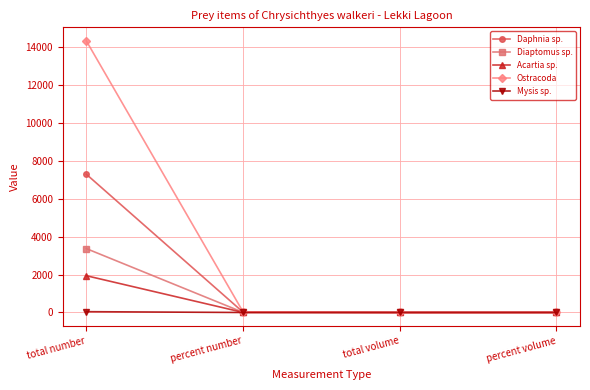

The Diaptomus sp. series shows 5167.6 at total number. True or false?

False